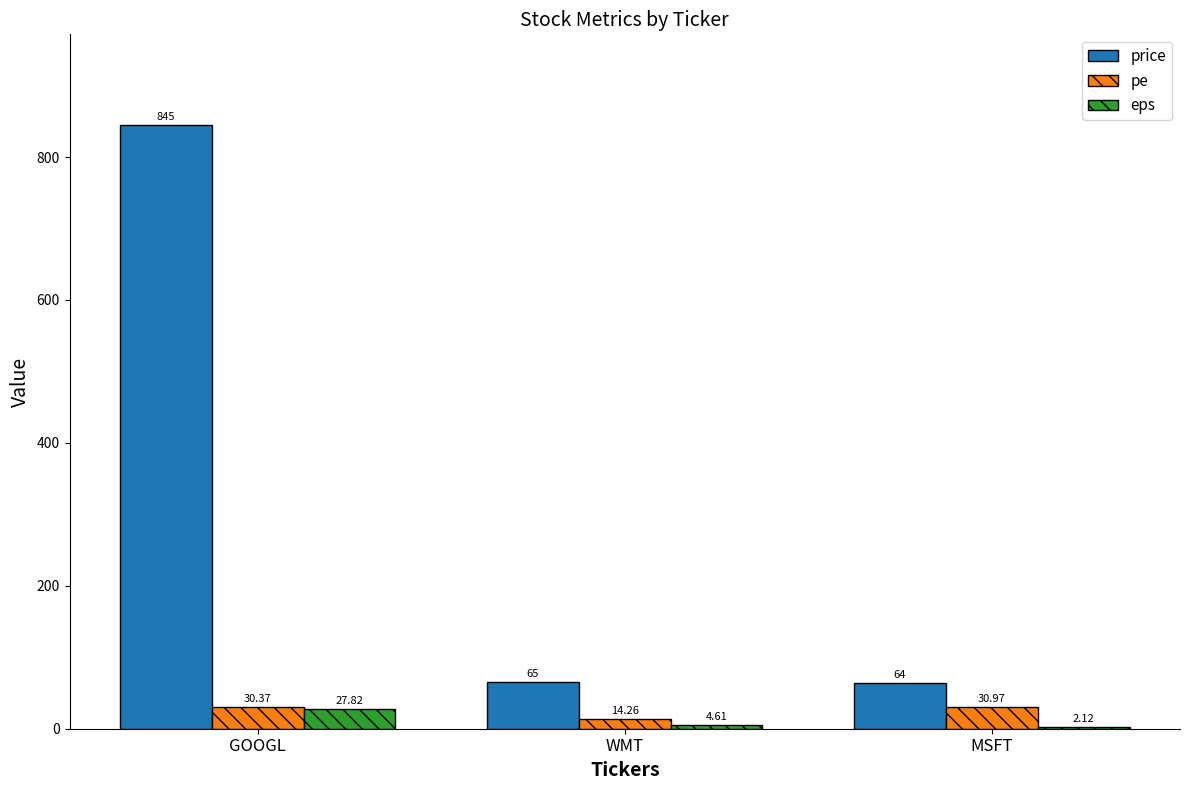

What is the total value across all series at GOOGL?

903.2